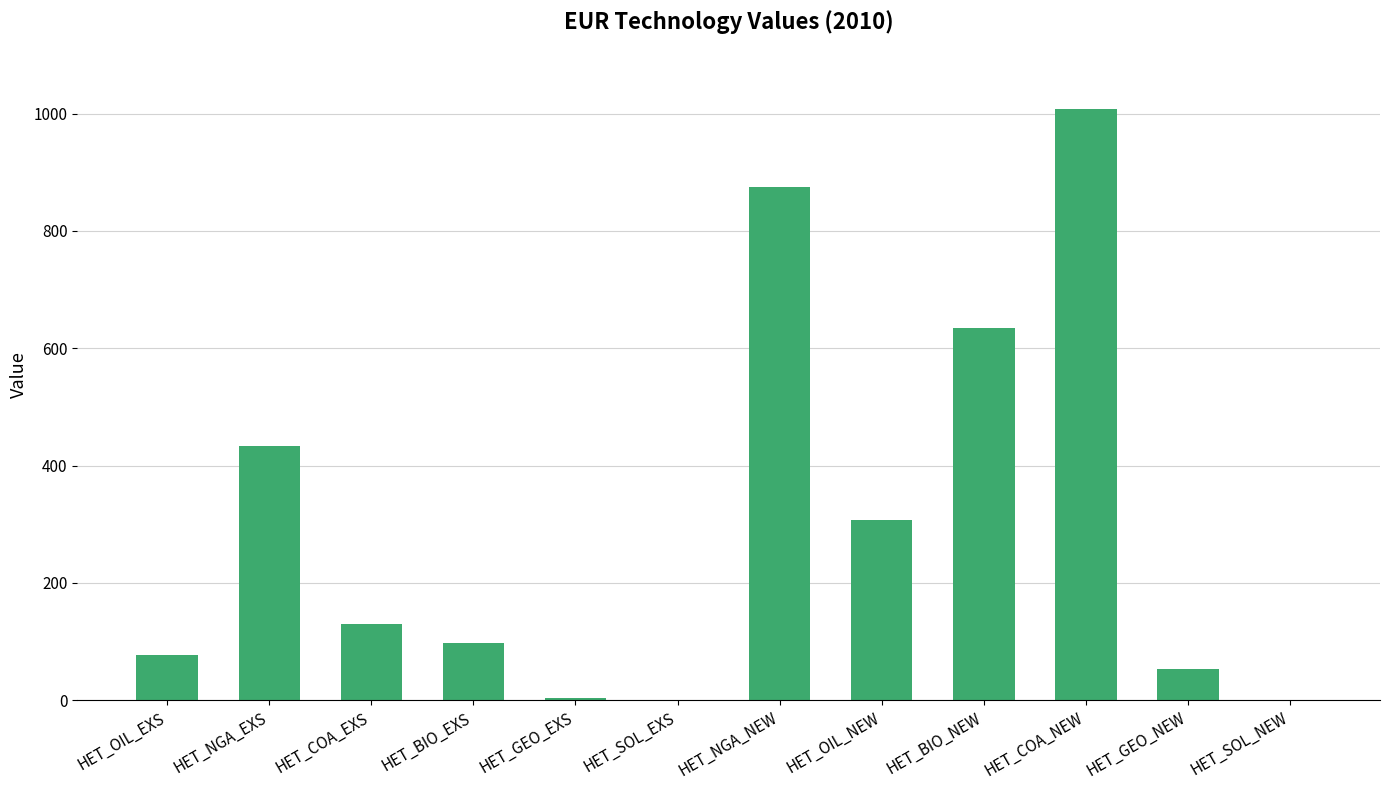

What is the change in value from HET_OIL_NEW to HET_GEO_NEW?

-254.1